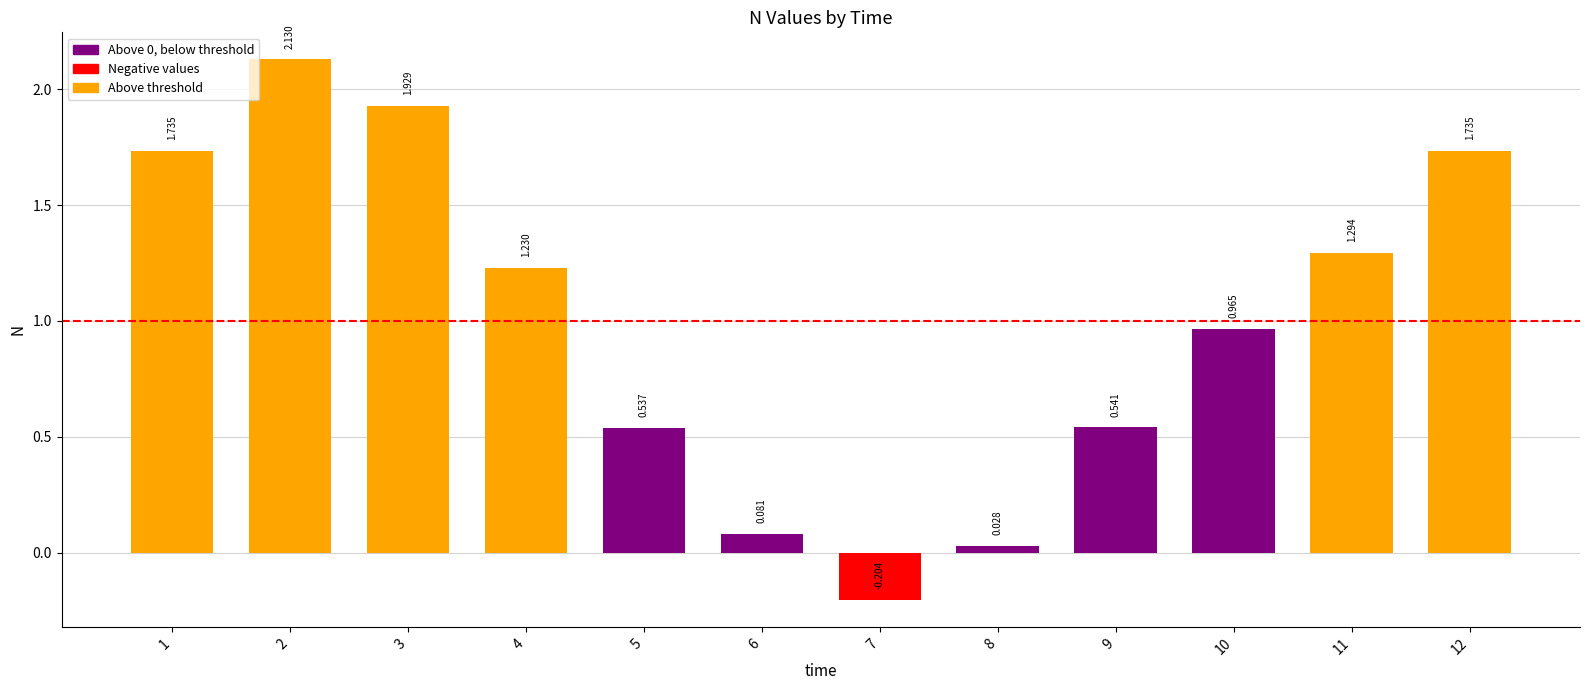

Where does the data first go above 1?

1